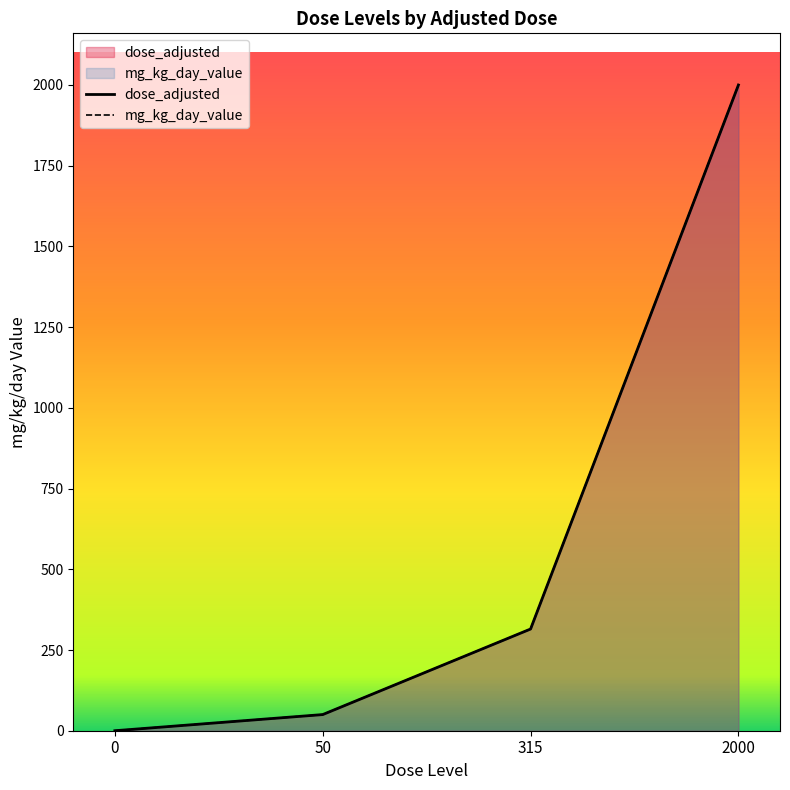

Reading left to right, list all the values displayed in this chart.

dose_adjusted: 0=0	50=50	315=315	2000=2000
mg_kg_day_value: 0=0	50=50	315=315	2000=2000